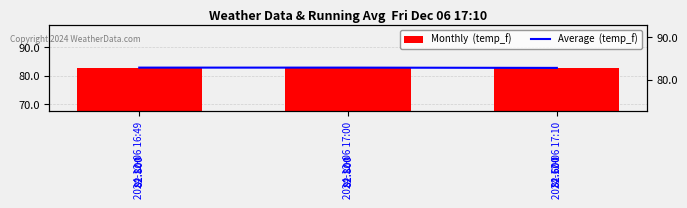

Reading left to right, extract all data points from this chart.

Monthly  (temp_f): 82.8	82.8	82.6
Average  (temp_f): 82.8	82.8	82.7